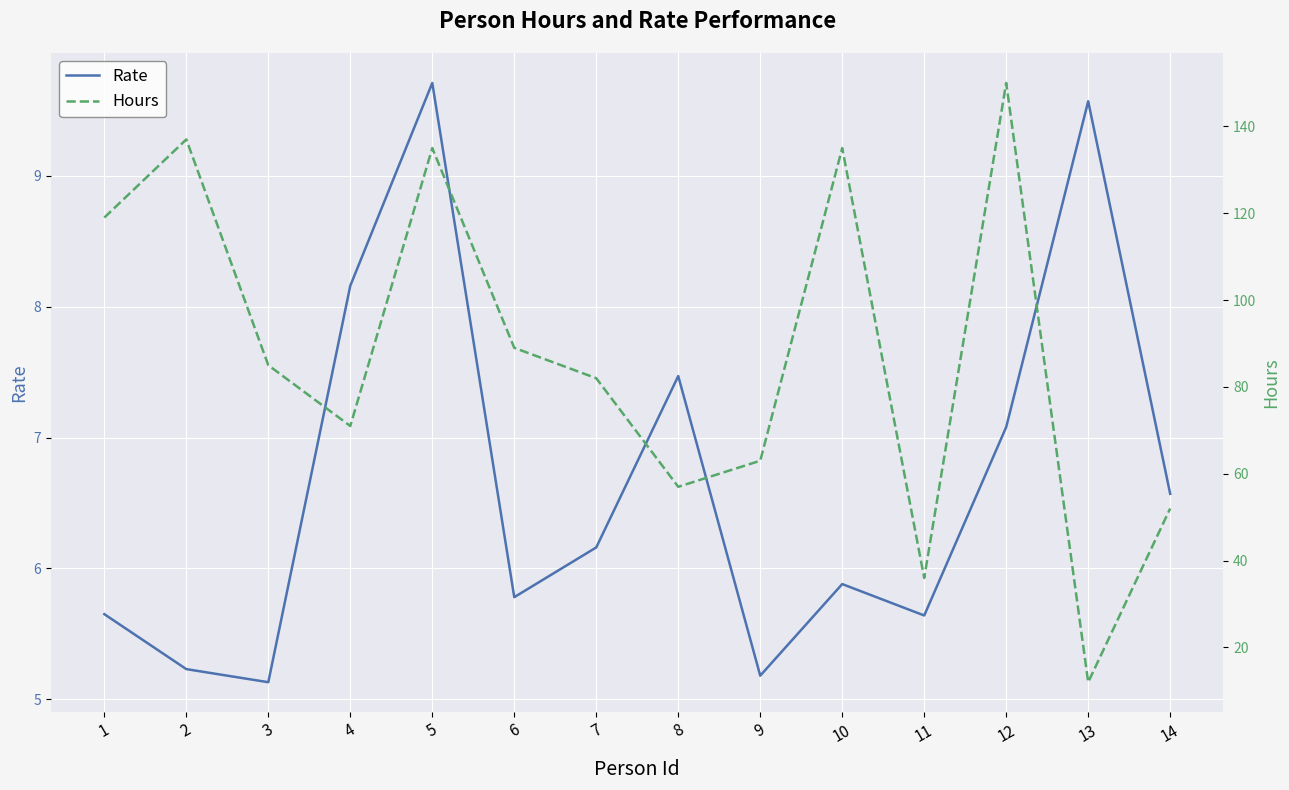

Reading left to right, transcribe all the data shown in this chart.

Rate: 5.7	5.2	5.1	8.2	9.7	5.8	6.2	7.5	5.2	5.9	5.6	7.1	9.6	6.6
Hours: 119.0	137.0	85.0	71.0	135.0	89.0	82.0	57.0	63.0	135.0	36.0	150.0	12.0	52.0